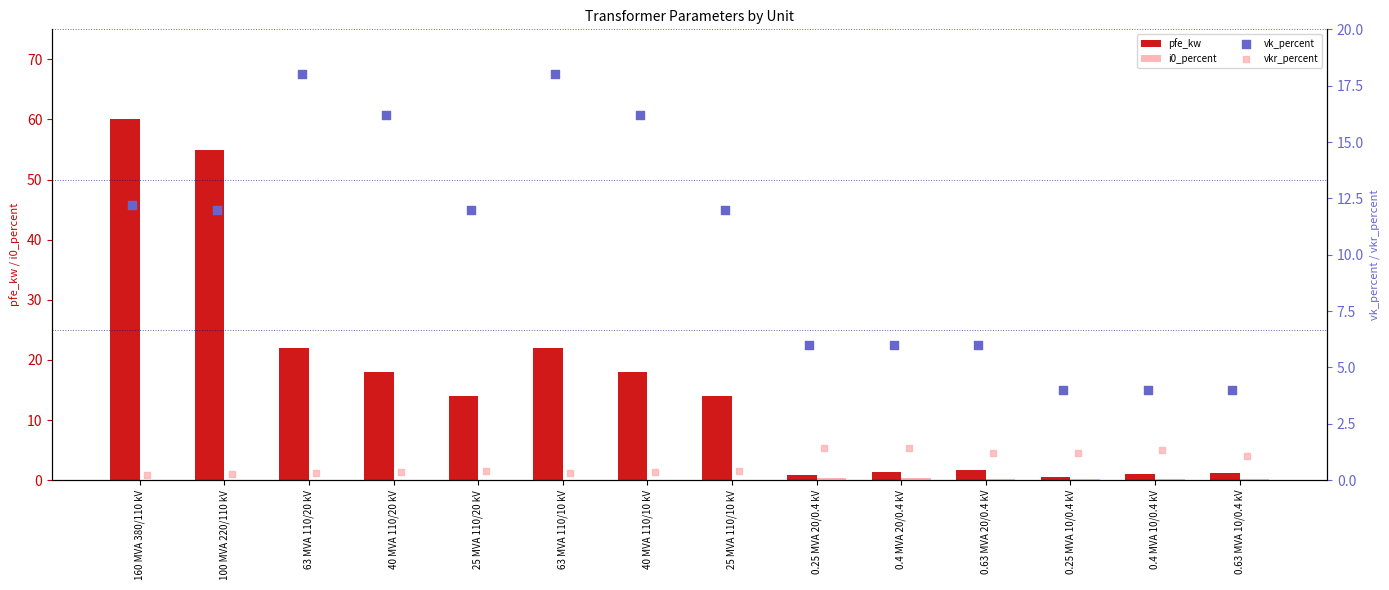

Which series contains the lowest Y value?

i0_percent